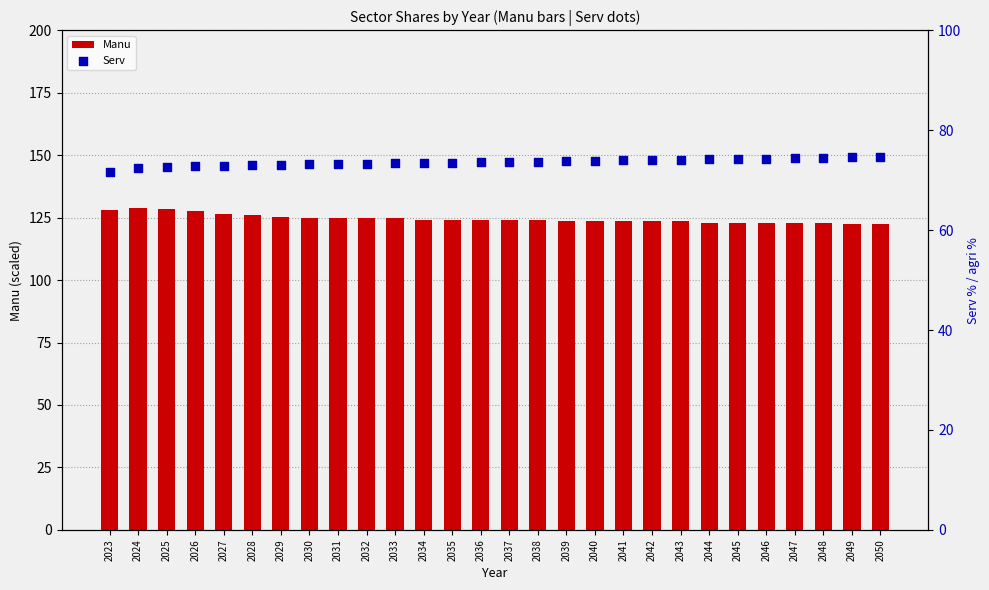

At which category is the sum across all series the highest?

2024